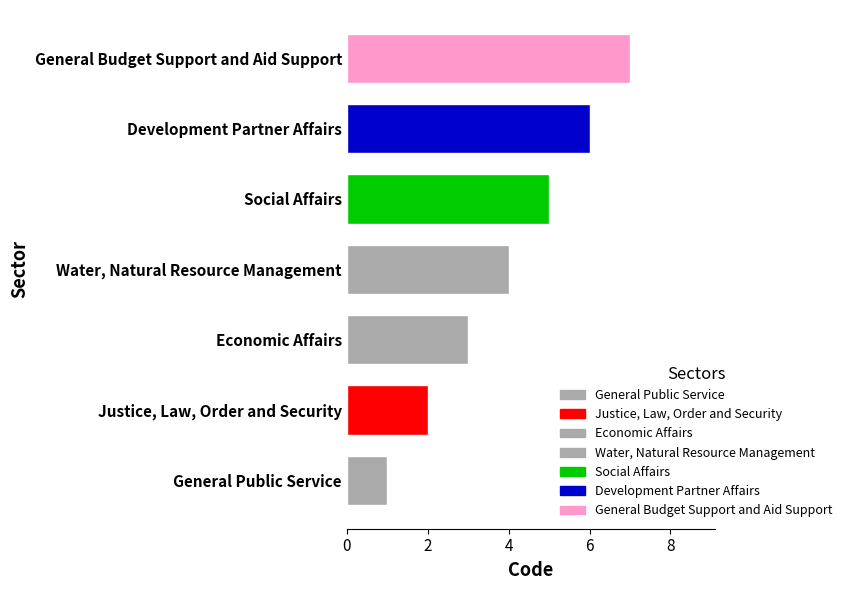

List the labels in order of value, largest first.

General Budget Support and Aid Support, Development Partner Affairs, Social Affairs, Water, Natural Resource Management, Economic Affairs, Justice, Law, Order and Security, General Public Service